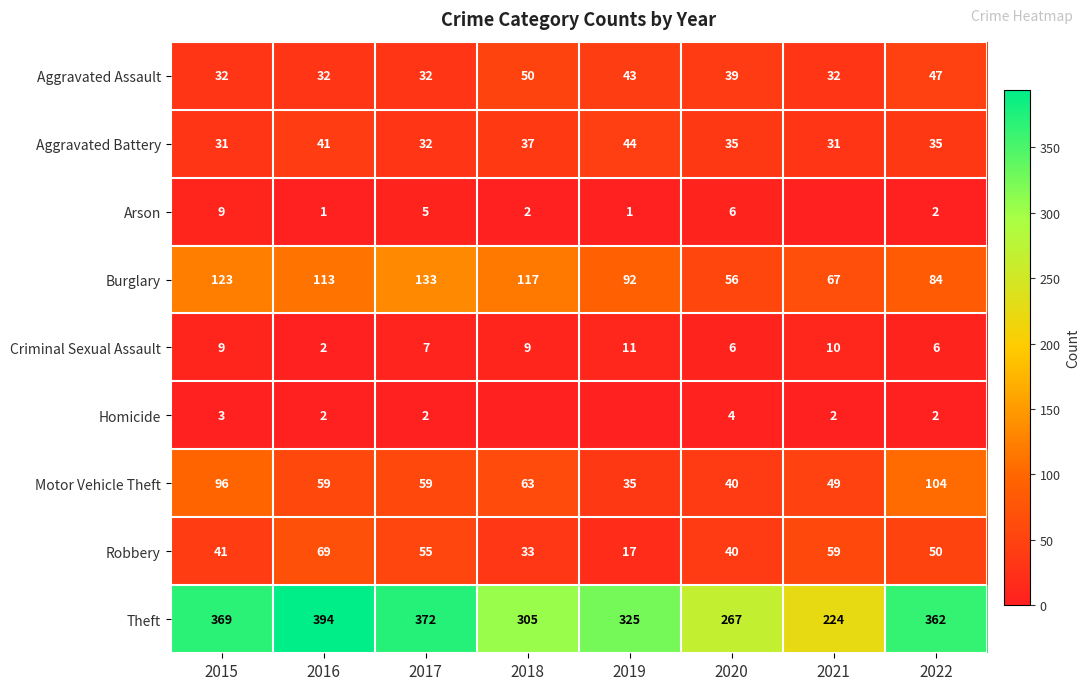

Between 2017 and 2022, which series saw the biggest shift?

Burglary